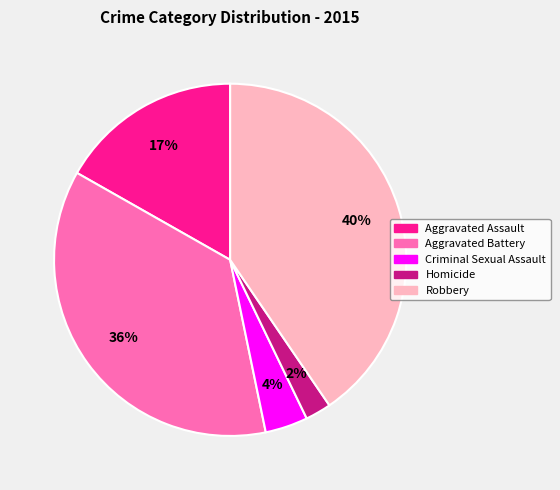

True or false: Aggravated Battery accounts for 24% of the total.

False